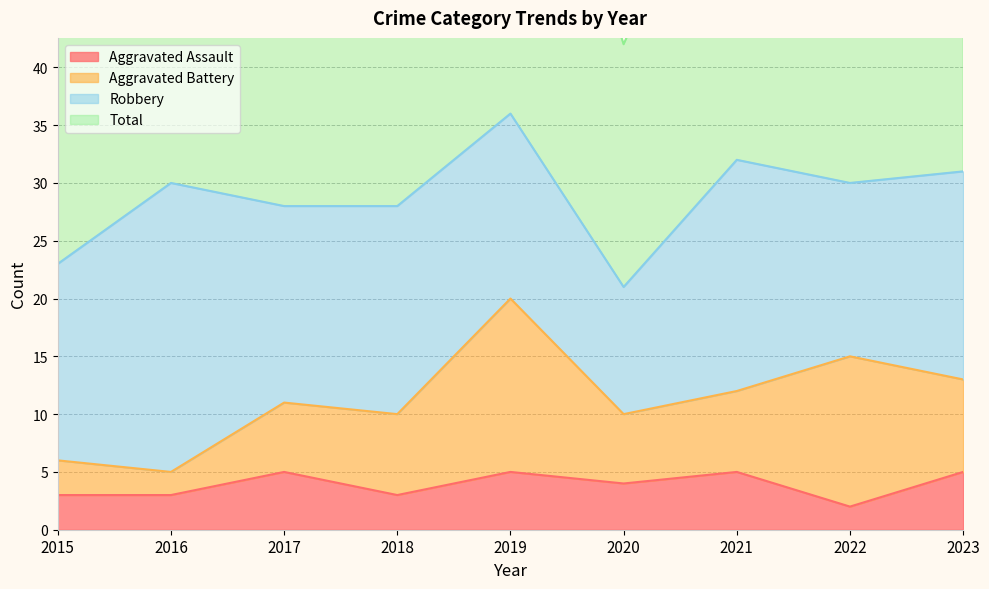

What is the difference between the highest and lowest values at 2023?

58